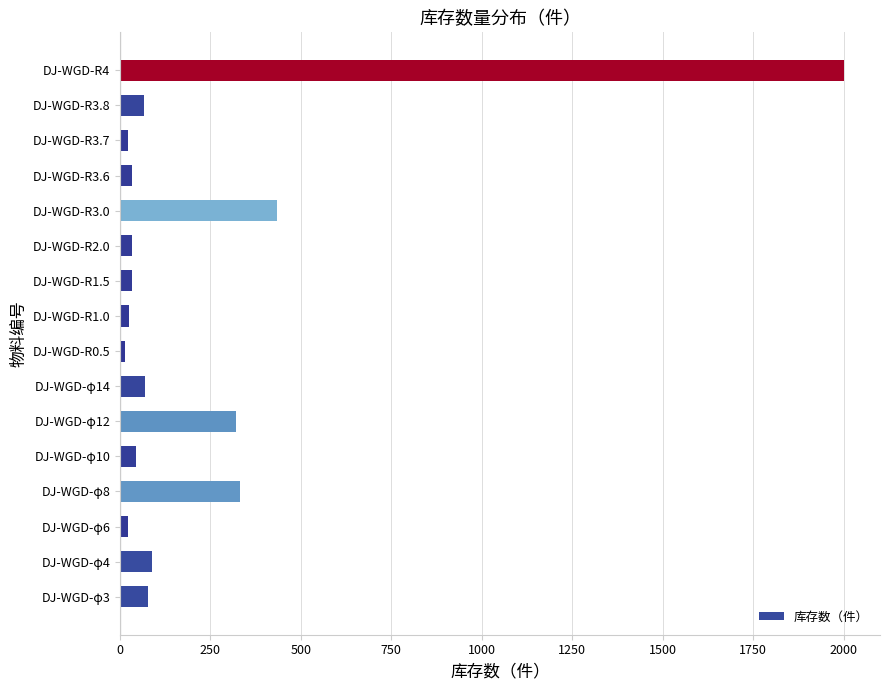

How many values are below 66?

8